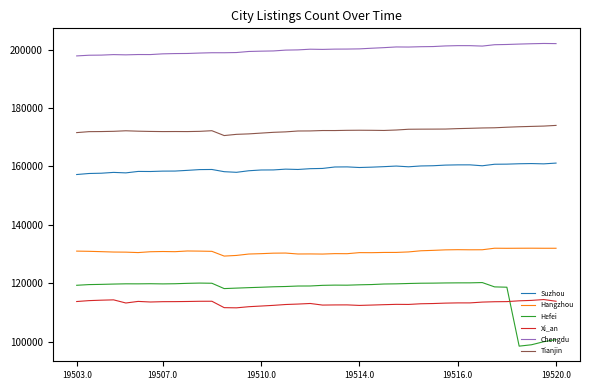

True or false: Tianjin and Hefei intersect in this chart.

False